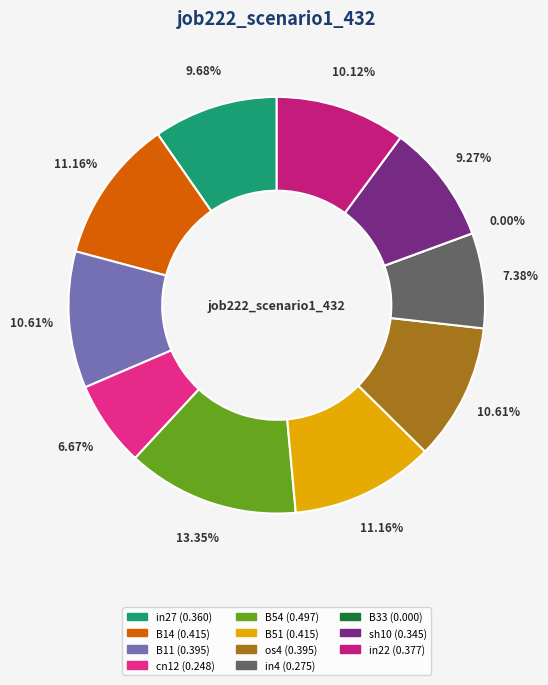

Which has a higher value, cn12 or in4?

in4